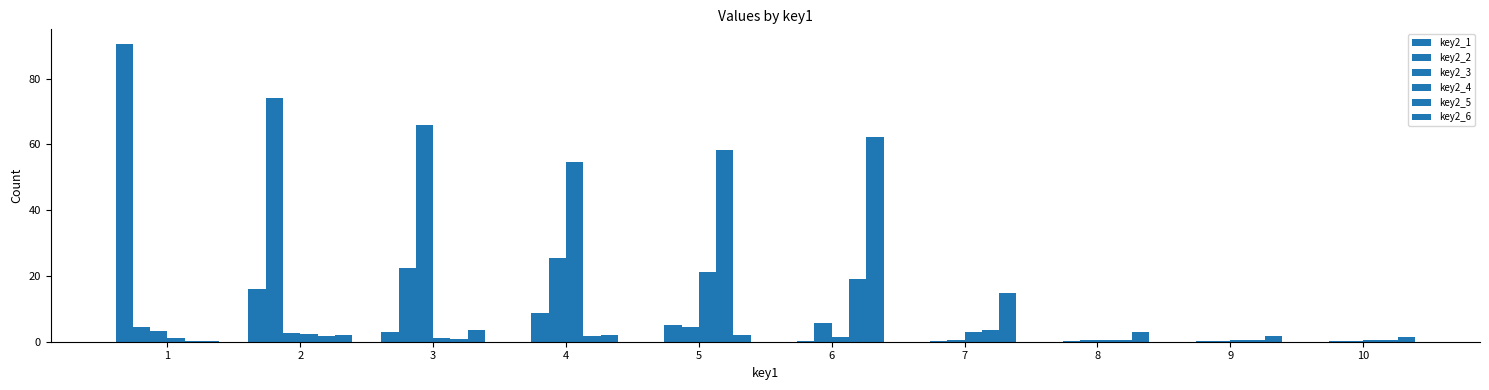

Is it true that key2_4 equals 1.1 at 1?

True